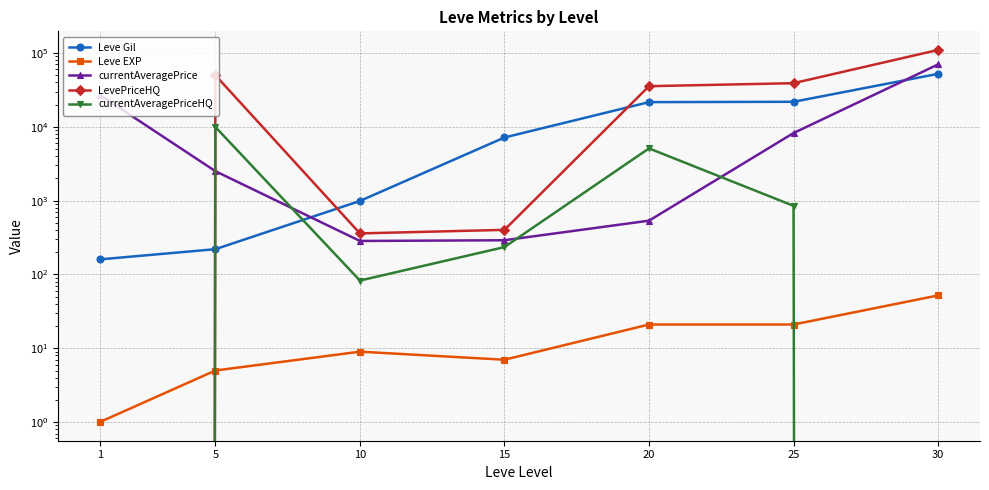

What is the maximum value for LevePriceHQ?

110000.0